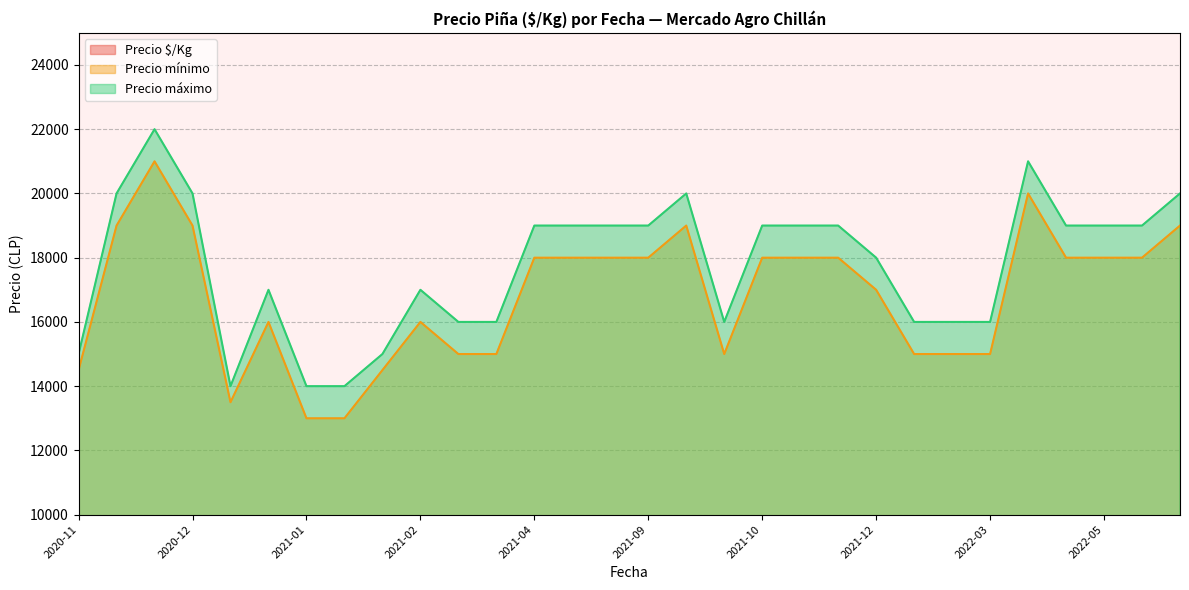

True or false: Precio mínimo and Precio máximo cross at least once.

False